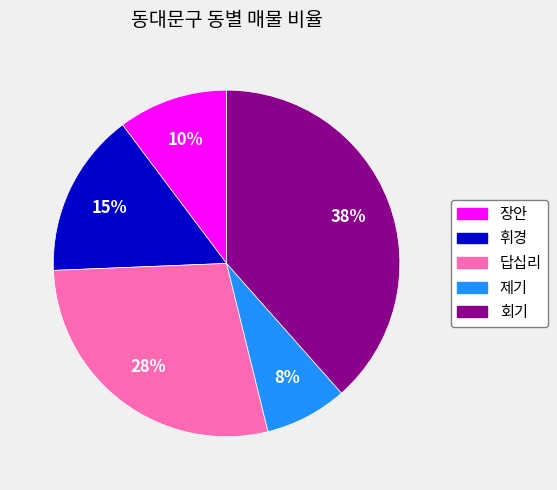

Combined, do 답십리 and 장안 account for over 50%?

No